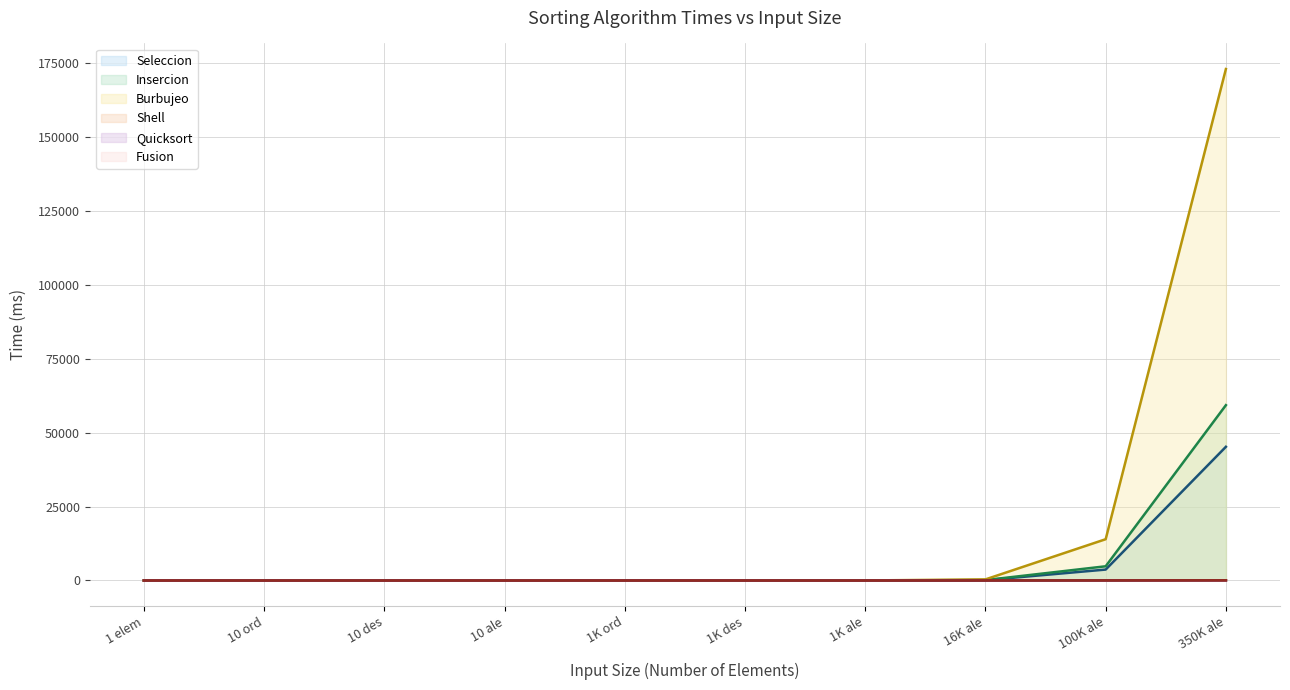

True or false: Burbujeo has a value of 65270 at 10 des.

False